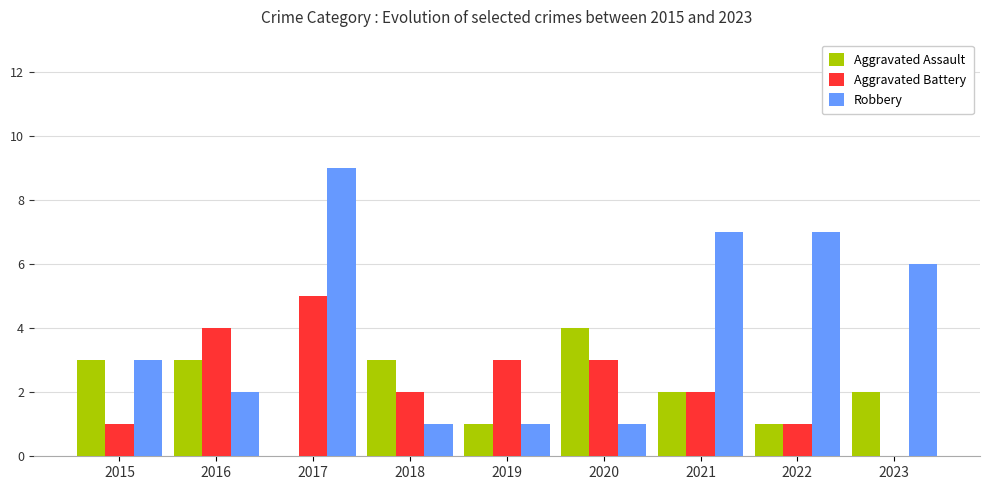

Reading right to left, what are all the values shown in this chart?

Aggravated Assault: 2	1	2	4	1	3	0	3	3
Aggravated Battery: 0	1	2	3	3	2	5	4	1
Robbery: 6	7	7	1	1	1	9	2	3